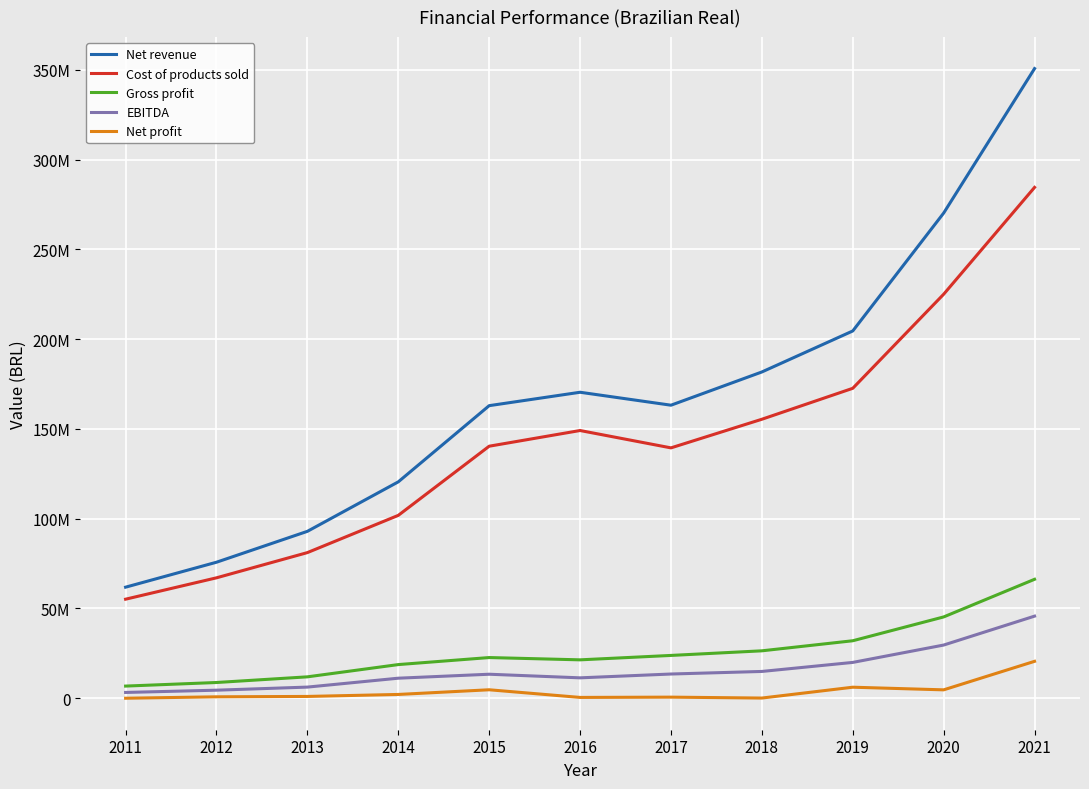

True or false: Cost of products sold and EBITDA intersect in this chart.

False